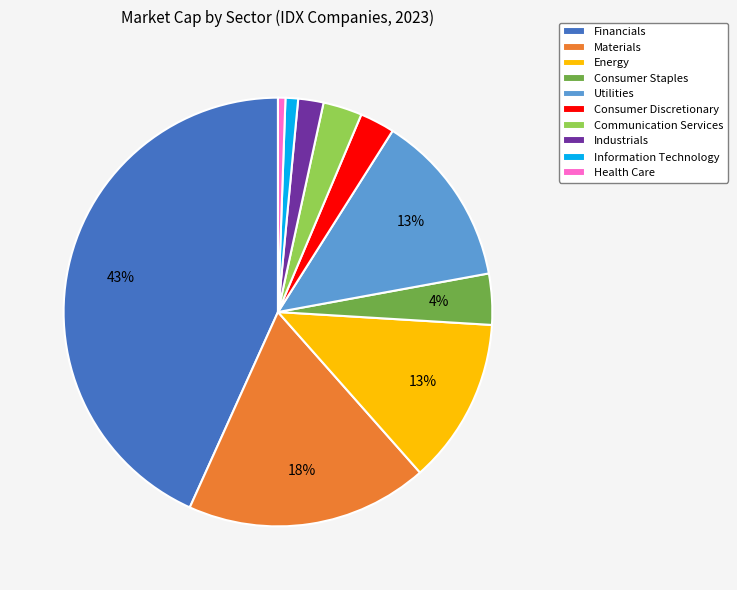

To the nearest percent, what is the average slice percentage?

10%